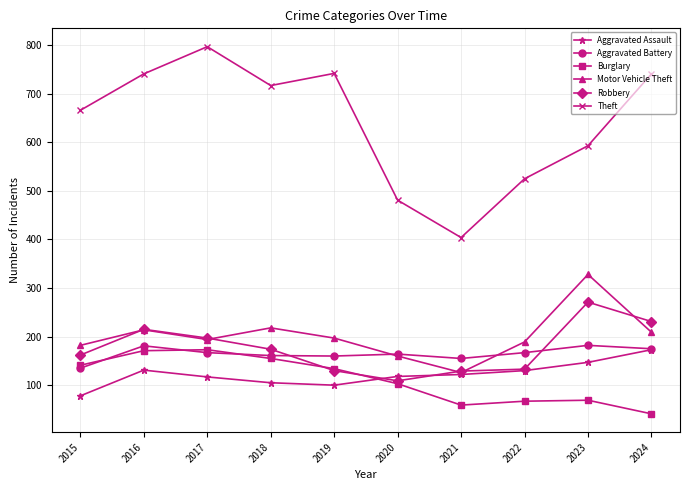

How many values in the Aggravated Battery series are below 167?

5